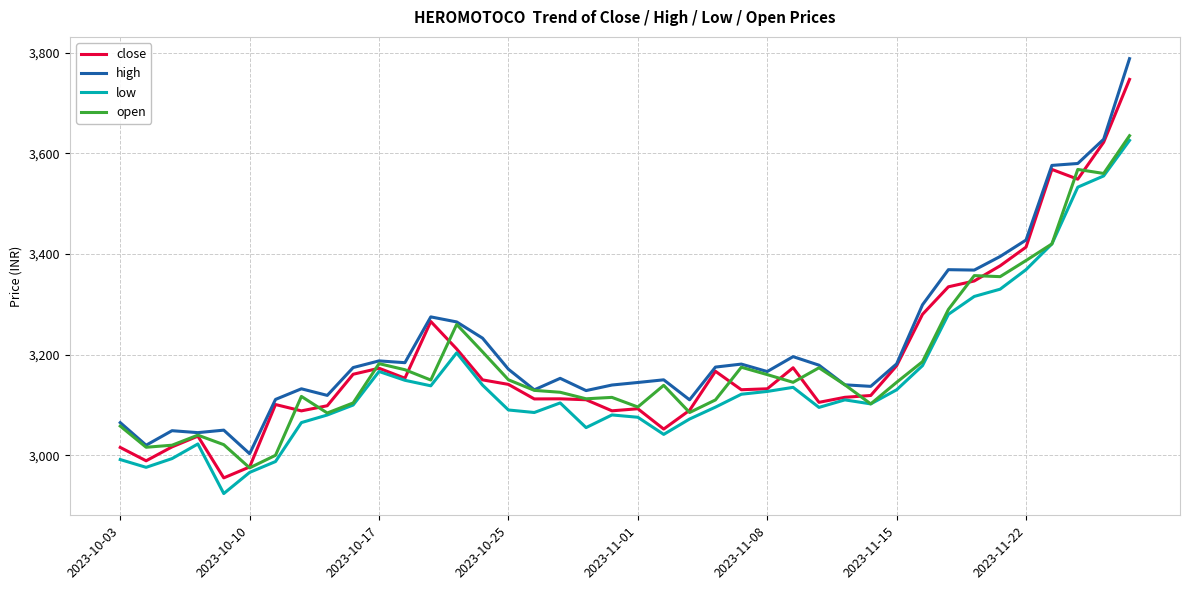

What is the minimum value for high?

3003.1